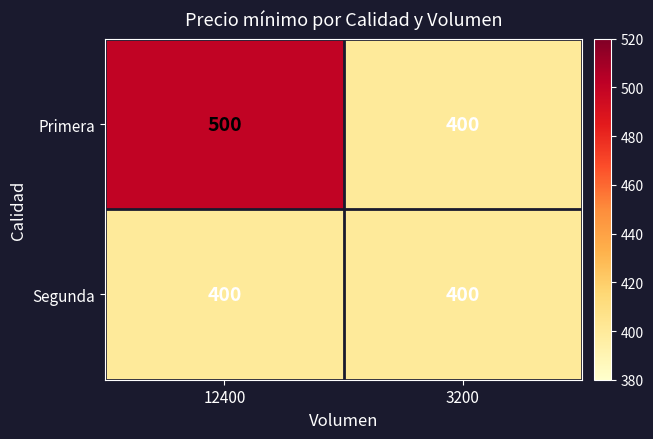

What value does the Segunda series have at 3200?

400